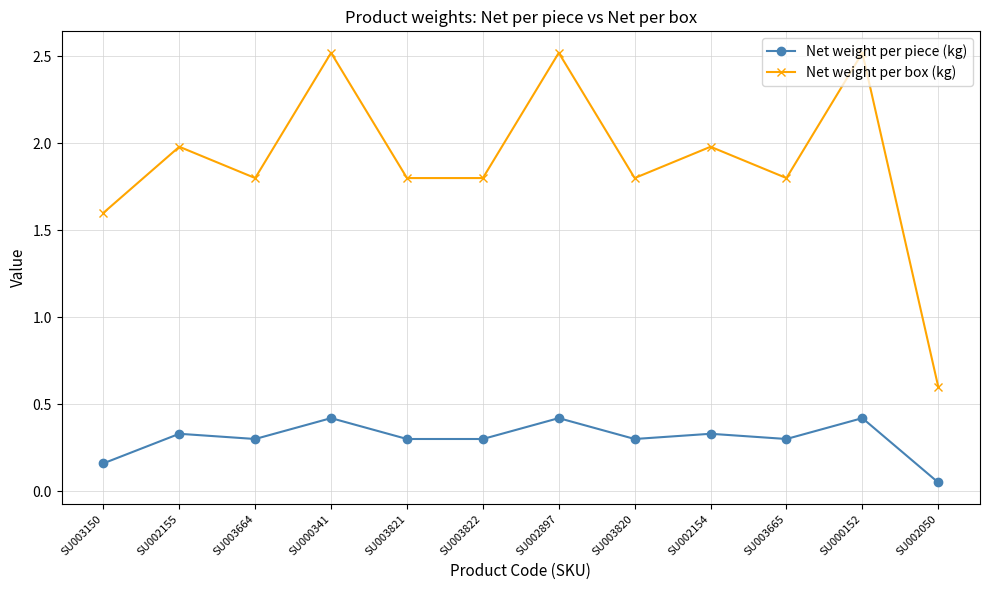

What is the difference between the maximum and minimum values in the Net weight per box (kg) series?

1.9